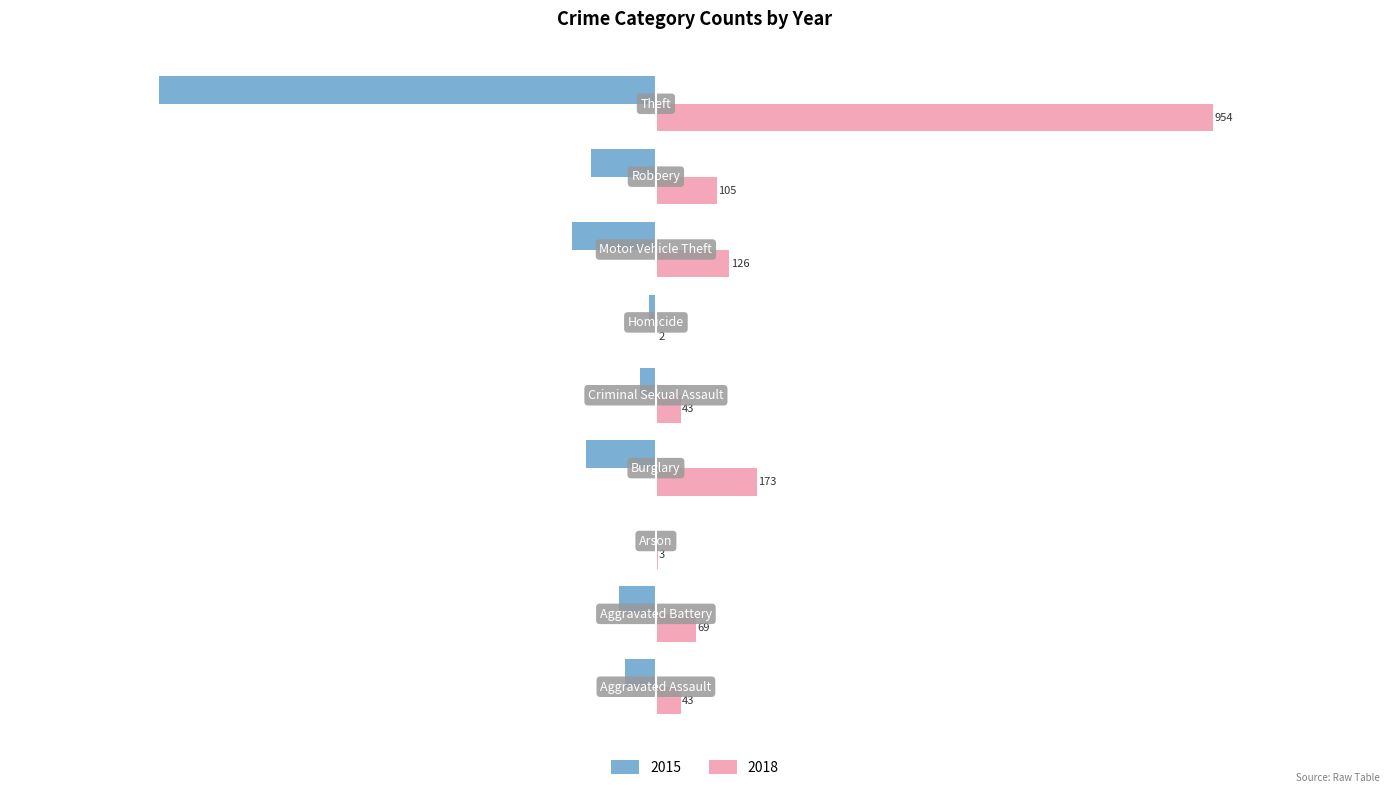

What is the maximum value shown in the chart?

954